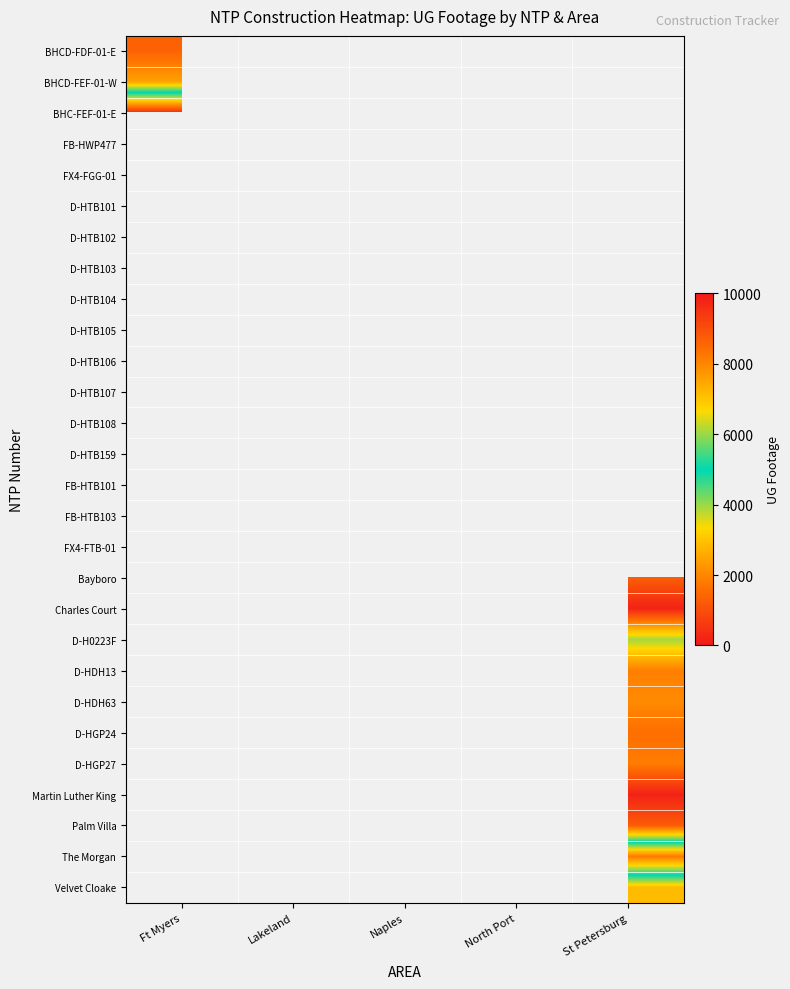

Which label corresponds to the largest value in the chart?

Ft Myers